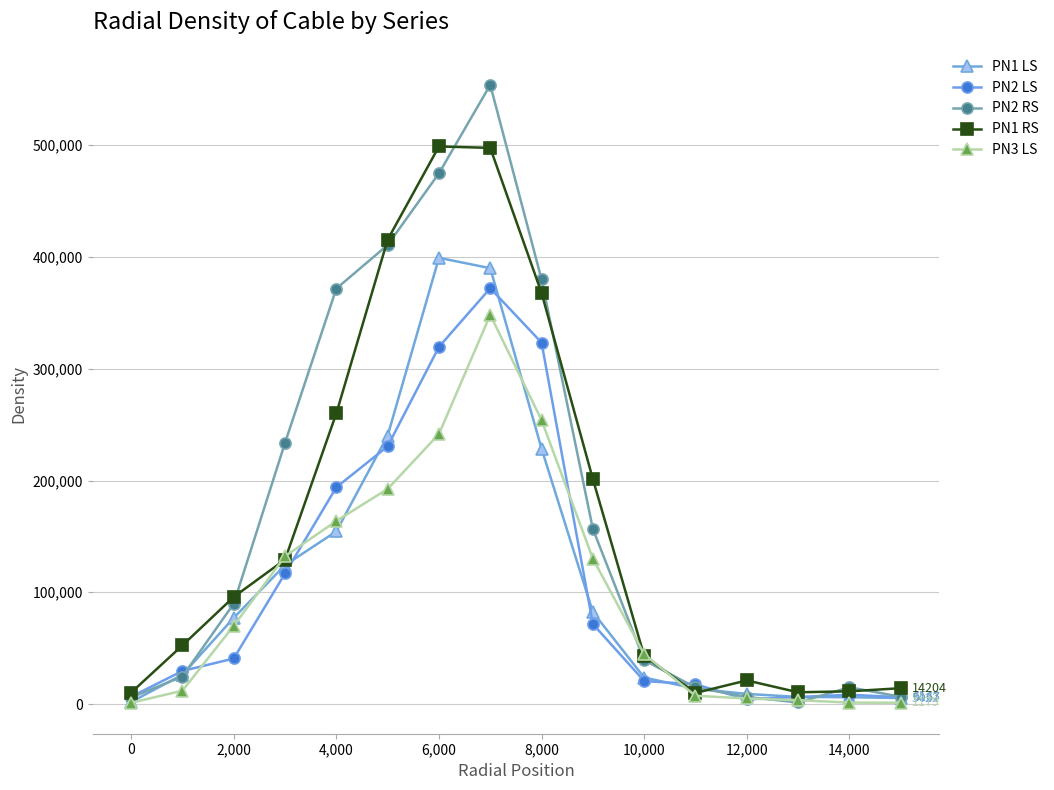

What is the minimum value shown in the chart?

1127.0